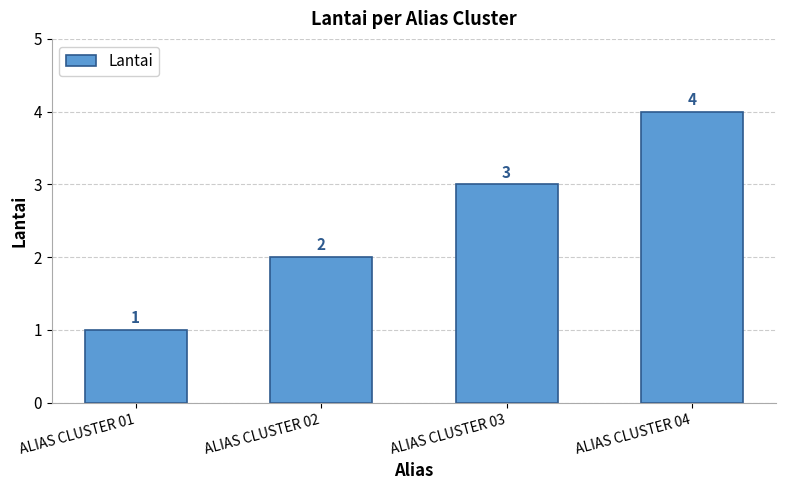

What is the change in value from ALIAS CLUSTER 03 to ALIAS CLUSTER 04?

+1